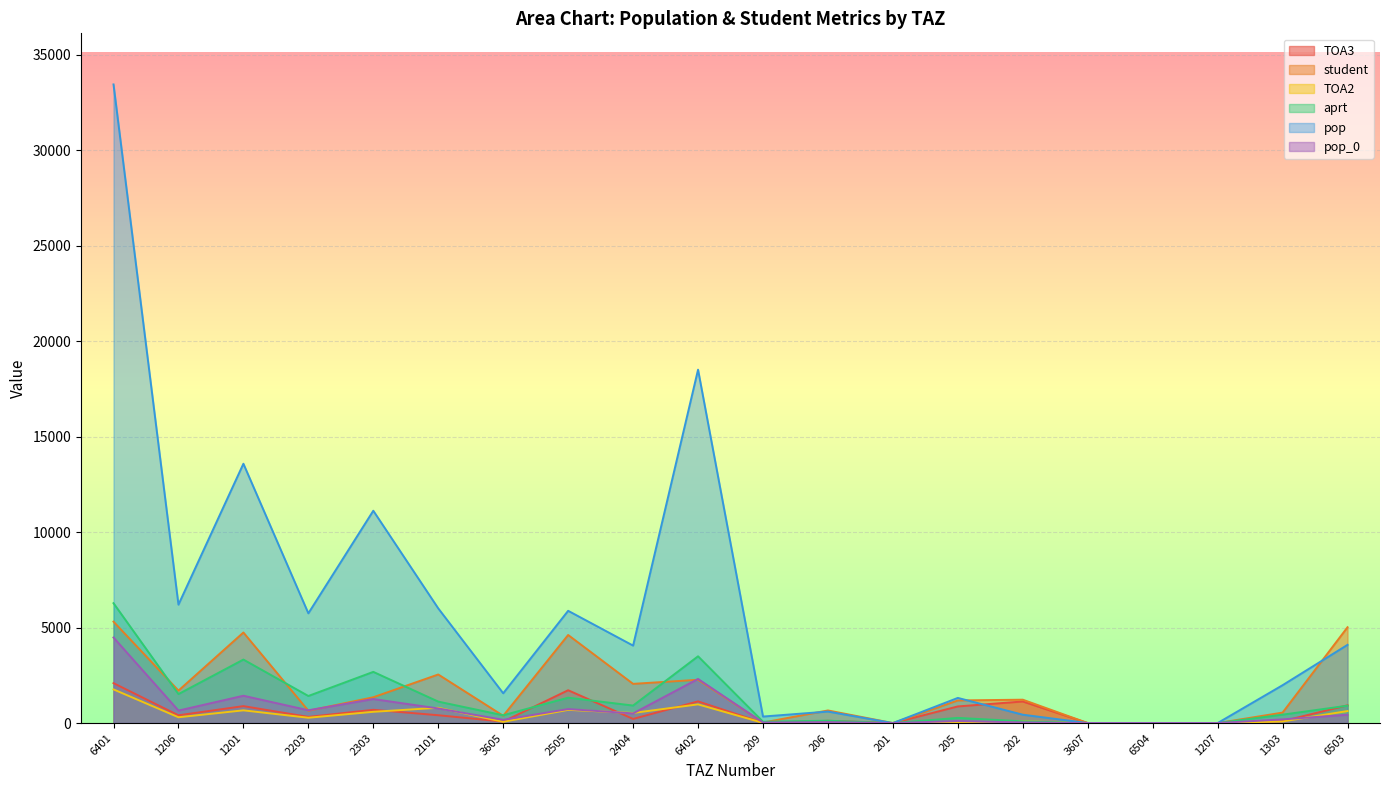

Reading right to left, transcribe all the data shown in this chart.

TOA3: 930.0	98.8	0.0	0.0	0.0	1130.0	871.0	0.0	119.0	13.5	1135.4	215.9	1719.0	77.1	410.0	694.3	322.9	886.8	406.8	2089.8
student: 5018.0	548.5	0.0	0.0	0.0	1224.0	1184.5	0.0	660.4	27.5	2266.1	2052.9	4611.7	381.3	2543.7	1351.6	644.9	4741.9	1699.8	5308.8
TOA2: 629.0	85.2	0.0	0.0	0.0	94.0	42.5	0.0	19.4	11.6	978.9	528.0	691.0	66.7	801.0	589.1	278.3	666.0	303.4	1762.6
aprt: 910.3	440.6	0.0	0.0	0.0	90.0	270.6	0.0	123.7	70.2	3496.2	916.8	1328.7	408.0	1123.8	2680.7	1417.9	3324.3	1517.6	6276.3
pop: 4096.2	1982.7	0.0	0.0	0.0	437.8	1317.1	0.0	602.4	341.4	18502.6	4055.9	5877.8	1559.8	6004.7	11117.2	5745.3	13578.3	6199.9	33438.0
pop_0: 436.2	193.1	0.0	0.0	0.0	35.1	105.5	0.0	48.2	27.3	2309.8	505.7	732.8	169.4	764.6	1258.3	670.5	1430.7	653.3	4479.6